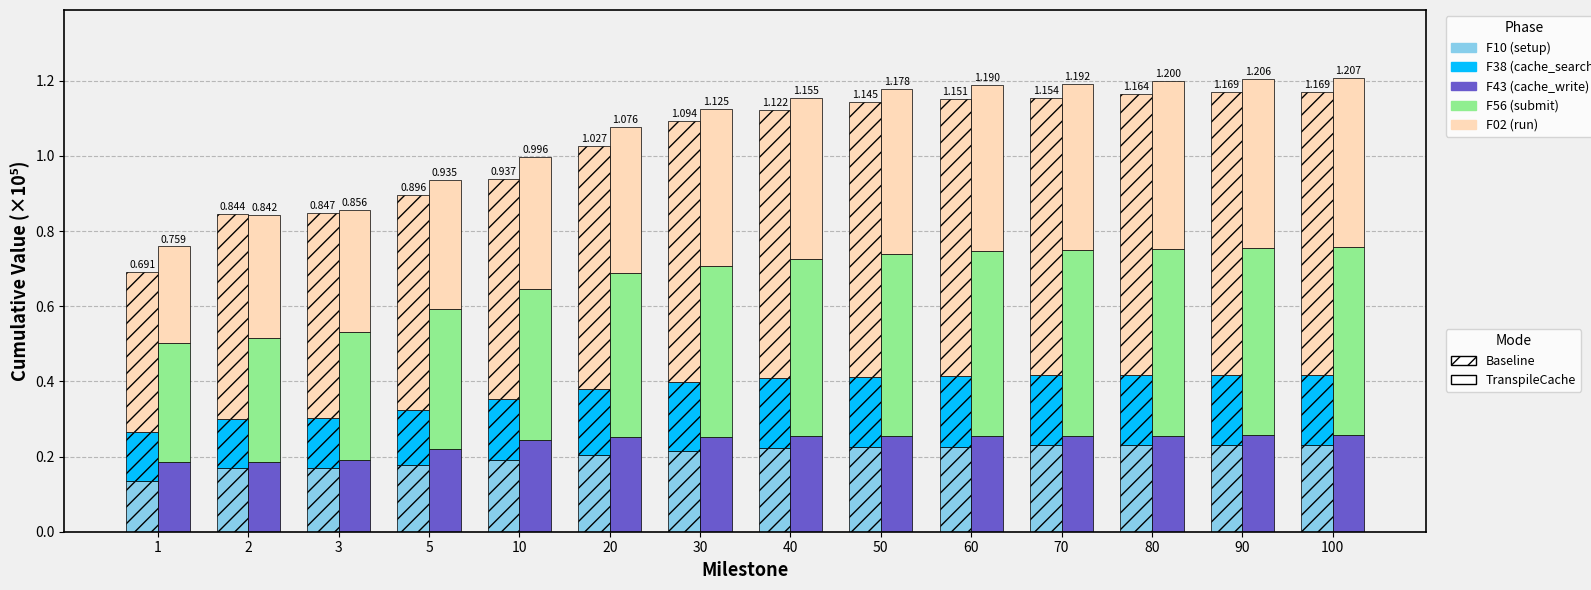

At how many categories does at least one series exceed 0?

14